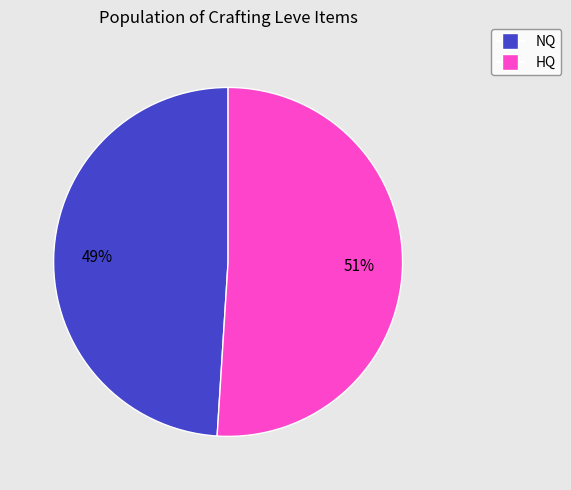

To the nearest percent, what is the average slice percentage?

50%